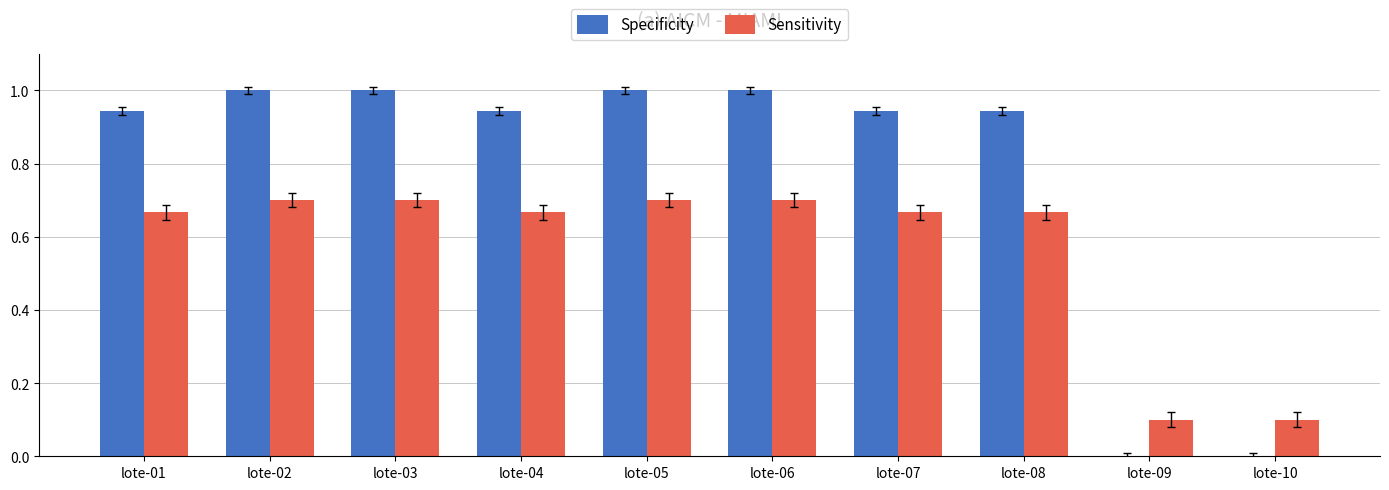

Is it true that Sensitivity equals 0.7 at lote-04?

True